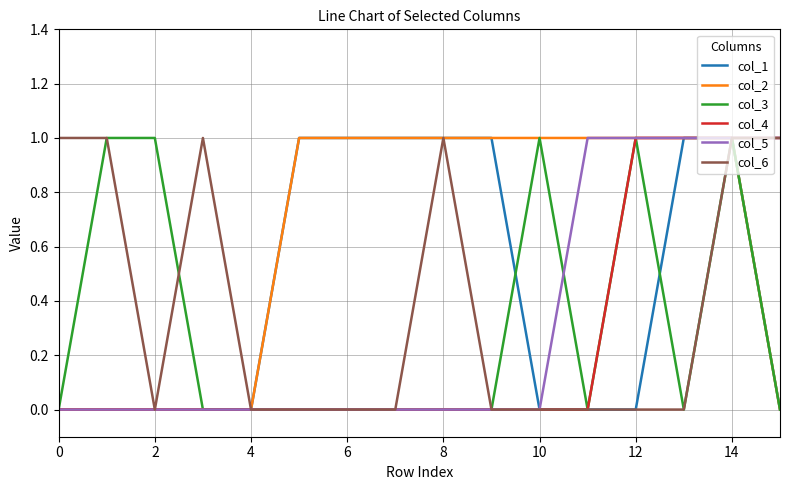

Which series has the largest total across all categories?

col_2